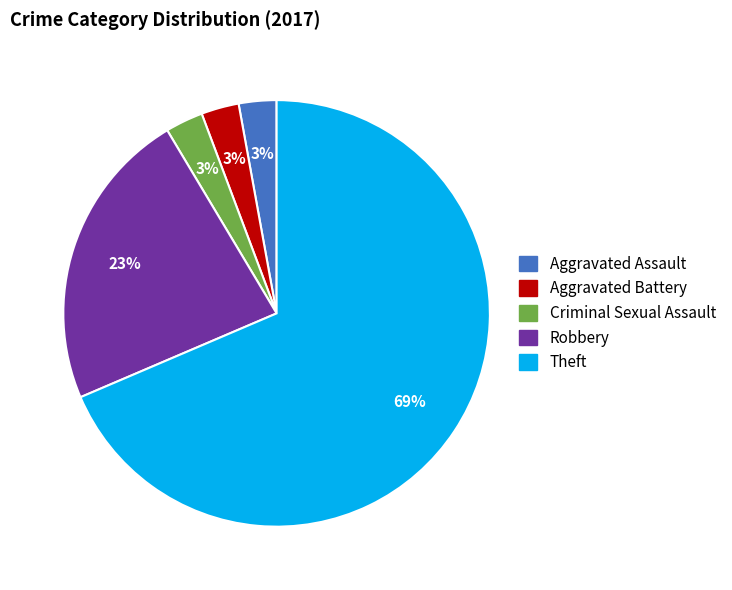

Which has a higher value, Aggravated Assault or Theft?

Theft